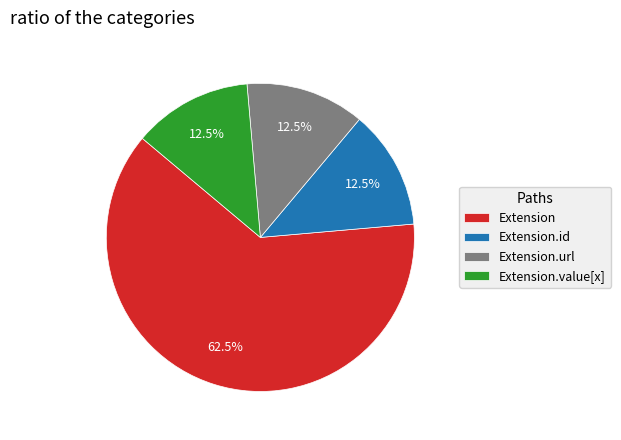

What is the ratio of the value at Extension.url to the value at Extension.value[x]?

1.0